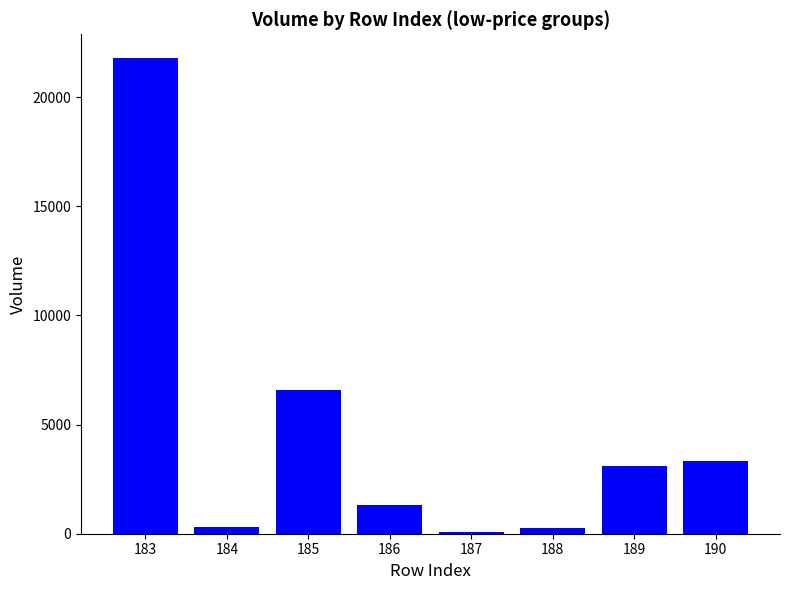

What is the sum of all values?

36758.5